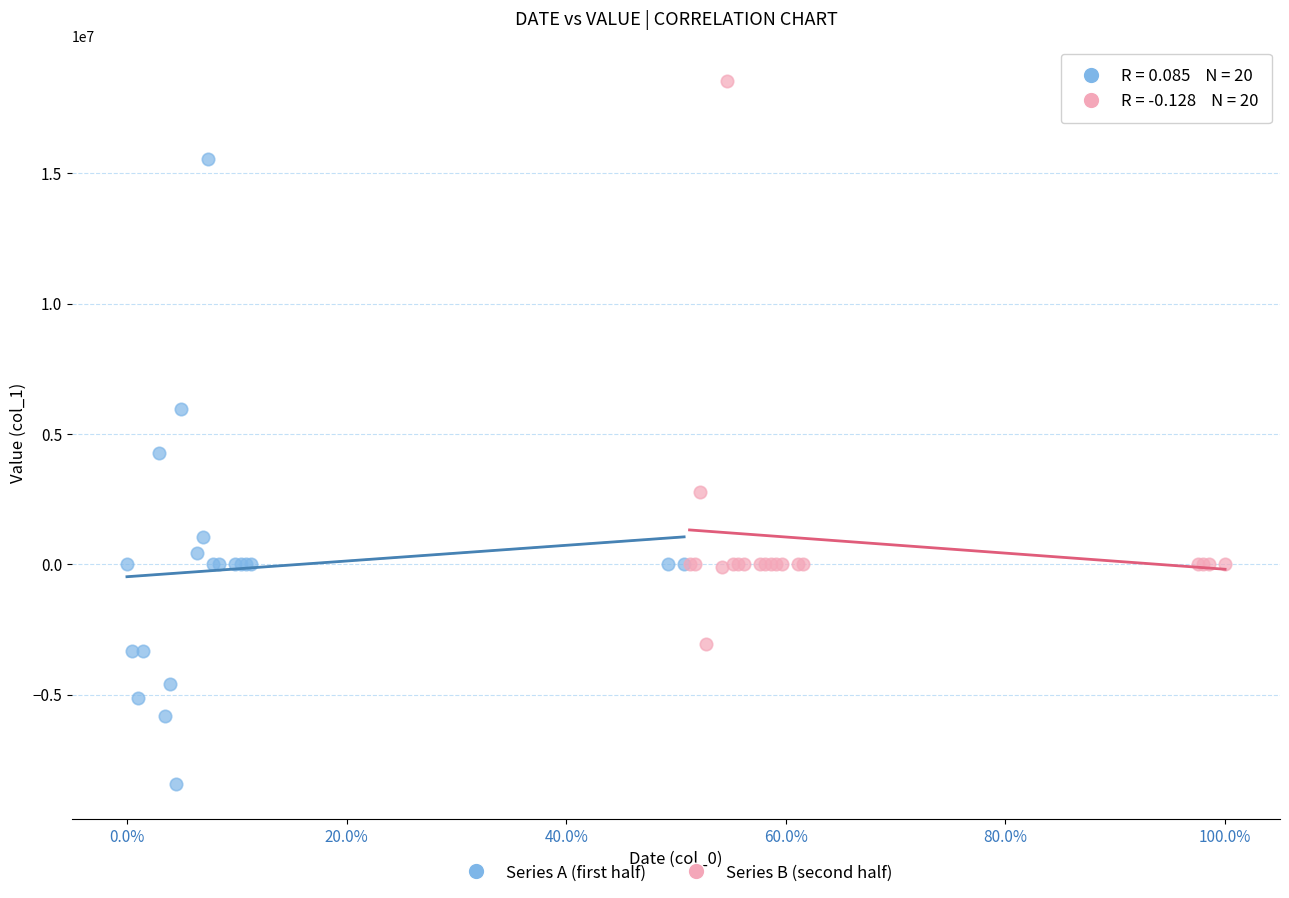

Which series reaches the maximum Y coordinate?

Series B (second half)